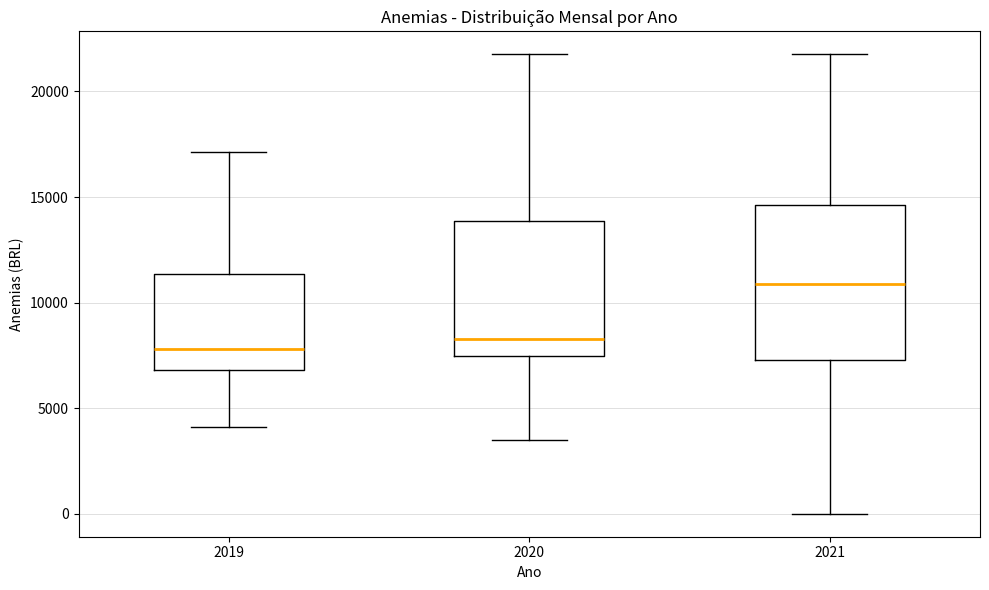

Reading left to right, transcribe this box plot: for each box, give where its median line is, the range the box spans, and where its two whiskers end, as read against the y-axis. The values are not printed on the chart, so give them approximately, as read against the axis.

2019: median 8000, box 7000 to 11500, whiskers 4000 to 17000
2020: median 8500, box 7500 to 14000, whiskers 3500 to 22000
2021: median 11000, box 7500 to 14500, whiskers 0 to 22000